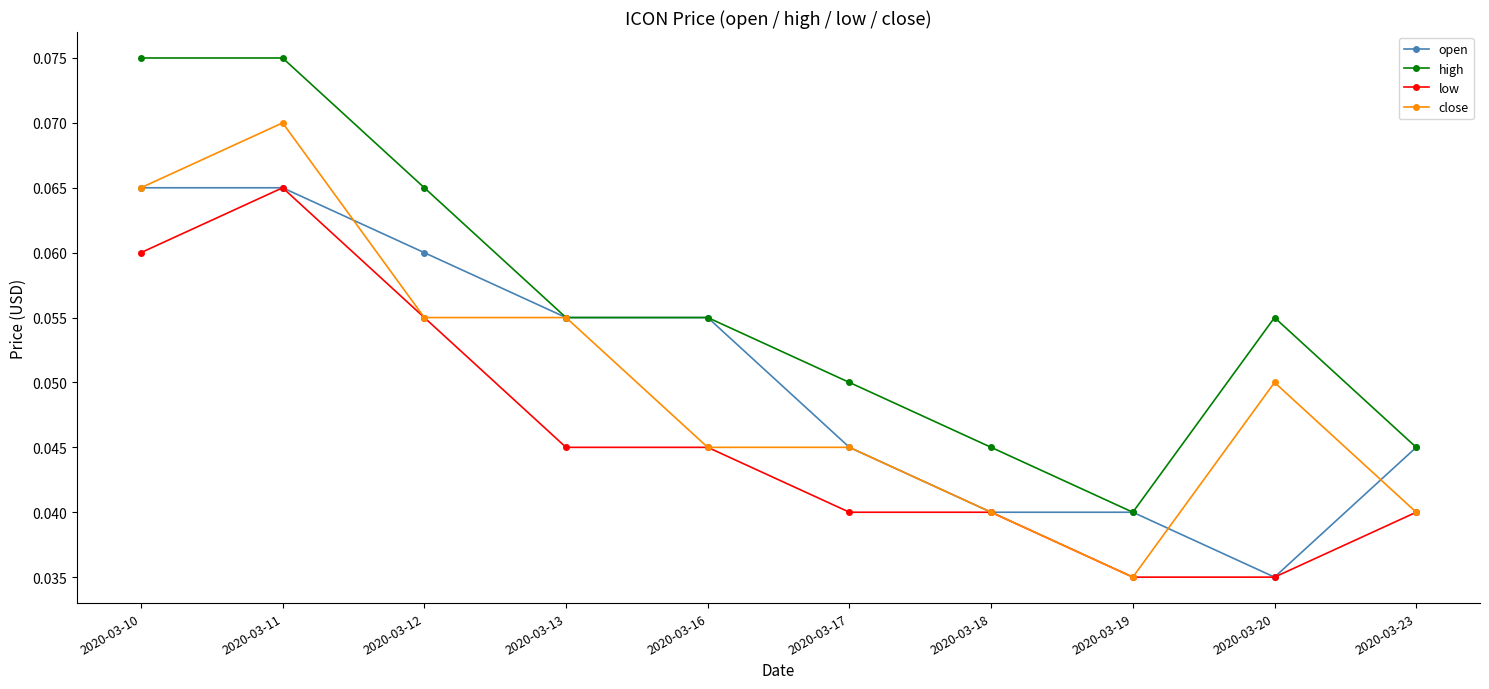

At which category does low reach its first local peak?

2020-03-11